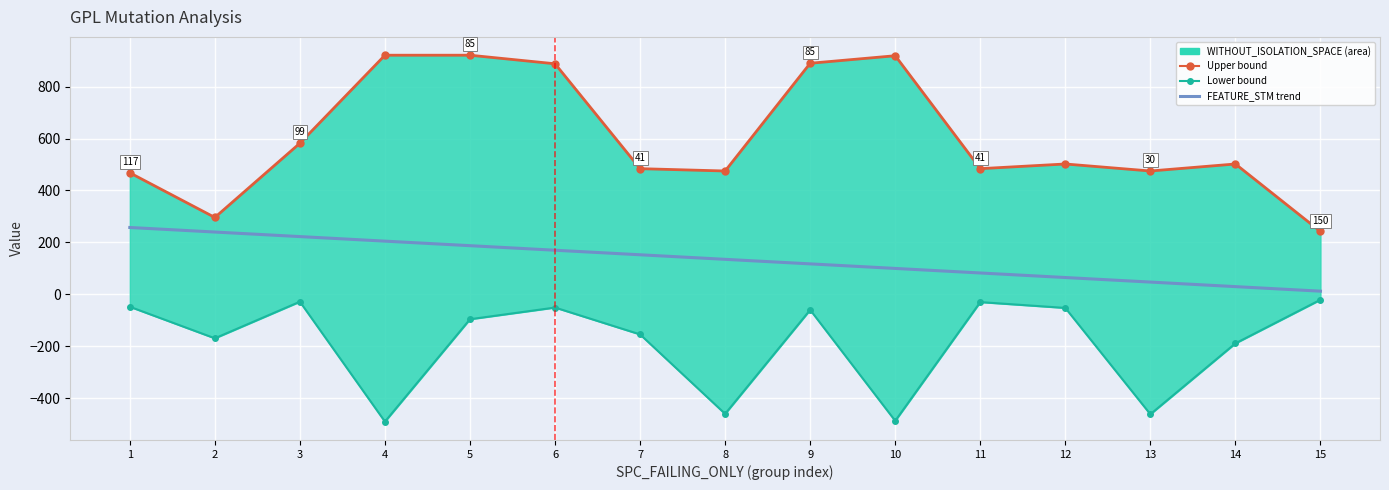

At how many categories does at least one series exceed 844?

5